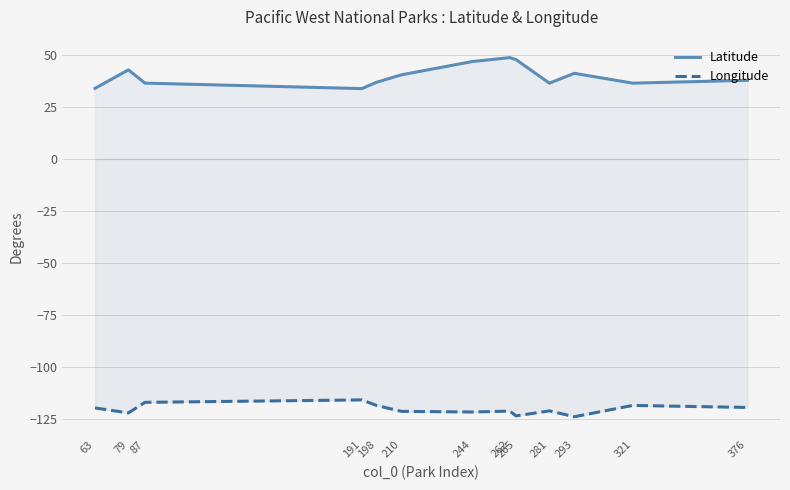

List the series in order of their peak value, lowest first.

Longitude, Latitude